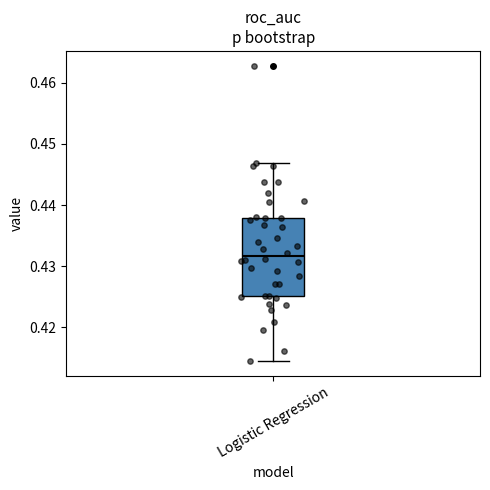

Transcribe this box plot: give where the median line is, the range the box spans, and where the two whiskers end, as read against the y-axis. The values are not printed on the chart, so give them approximately, as read against the axis.

median 0.432, box 0.425 to 0.438, whiskers 0.414 to 0.447